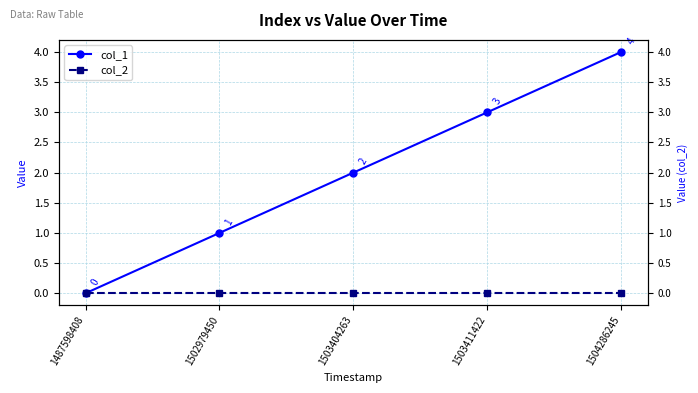

What is the greatest value displayed?

4